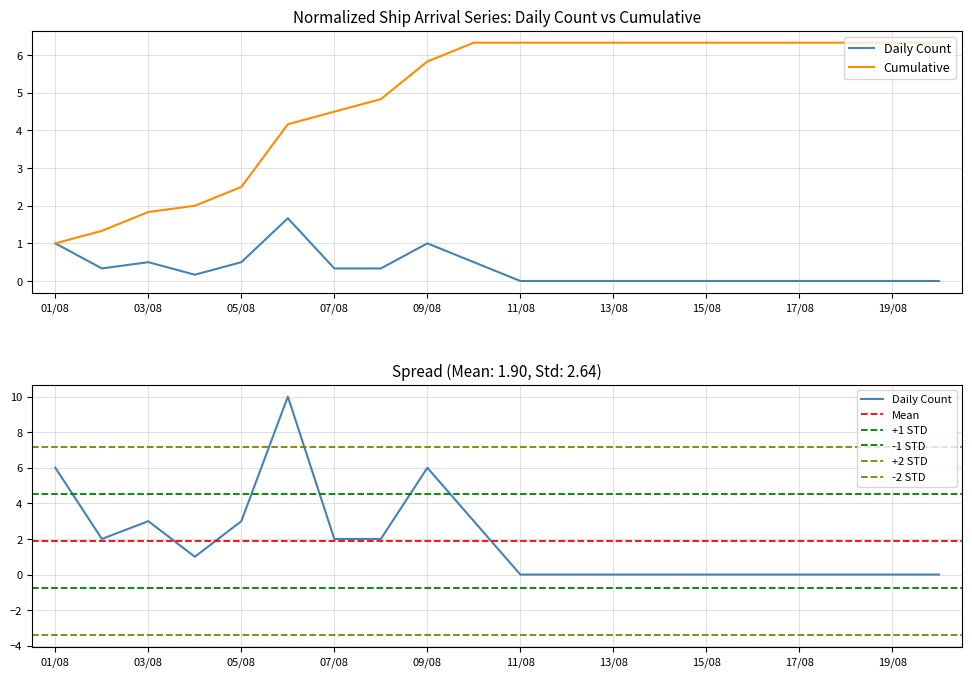

What is the label of the 3rd point from the right?

18/08